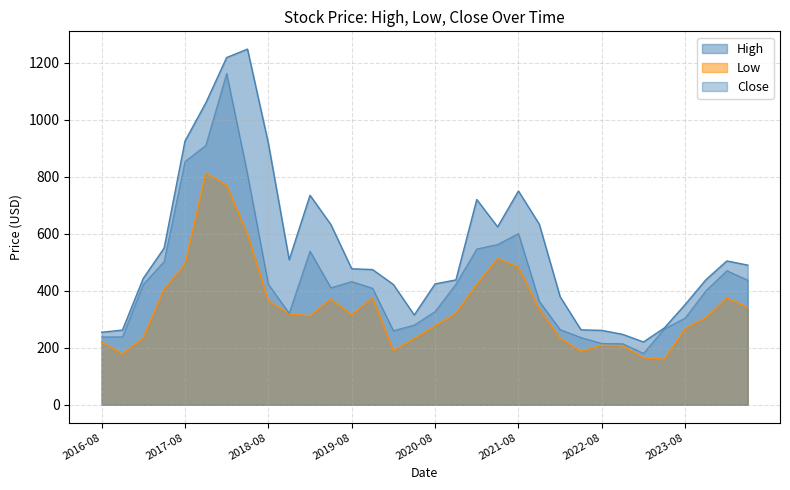

How many lines are shown in the chart?

3